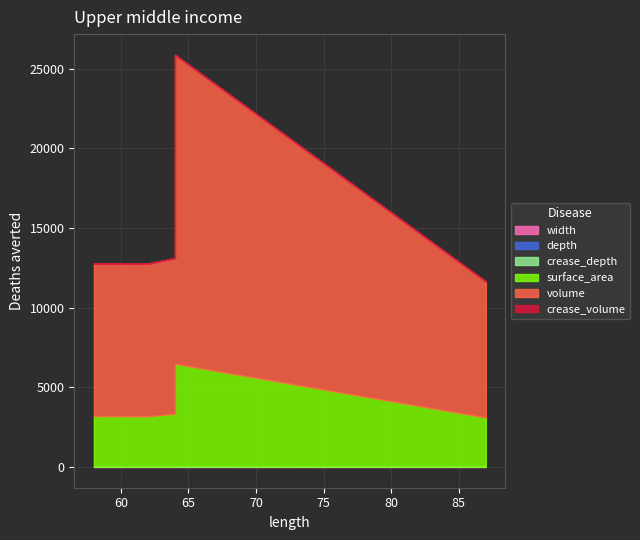

How many values in the depth series are below 12?

1